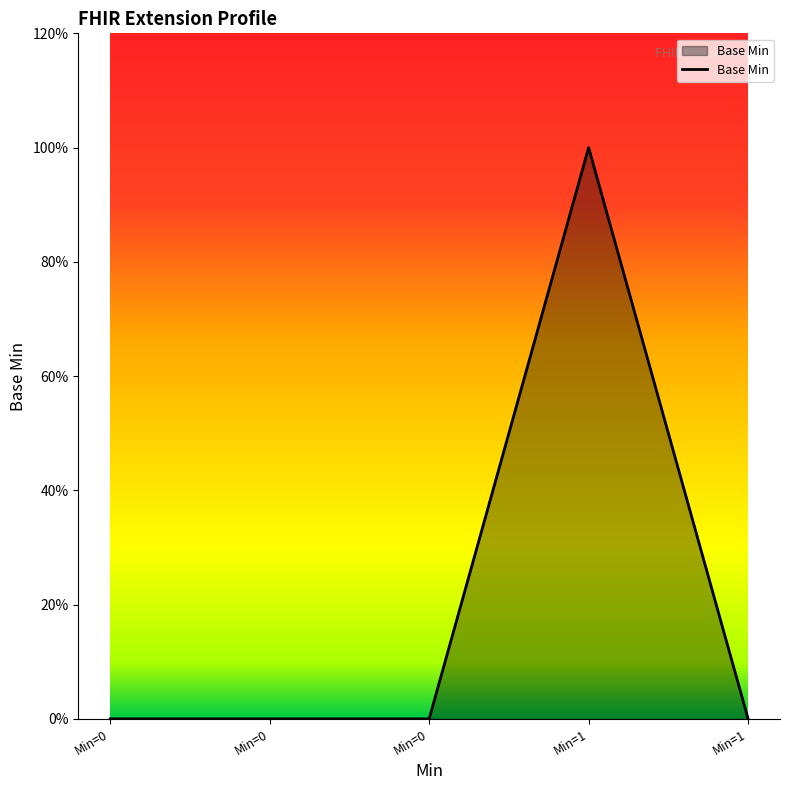

Does the chart have visible grid lines?

No